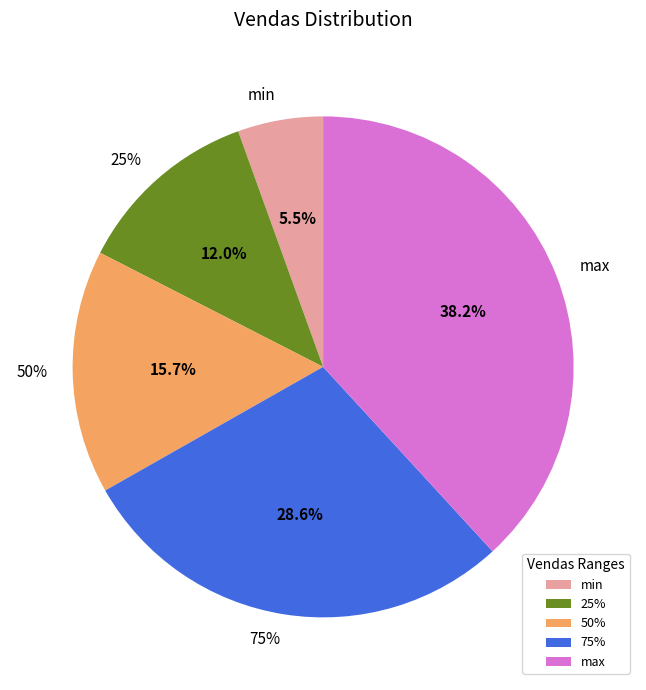

Count the number of slices in the pie.

5